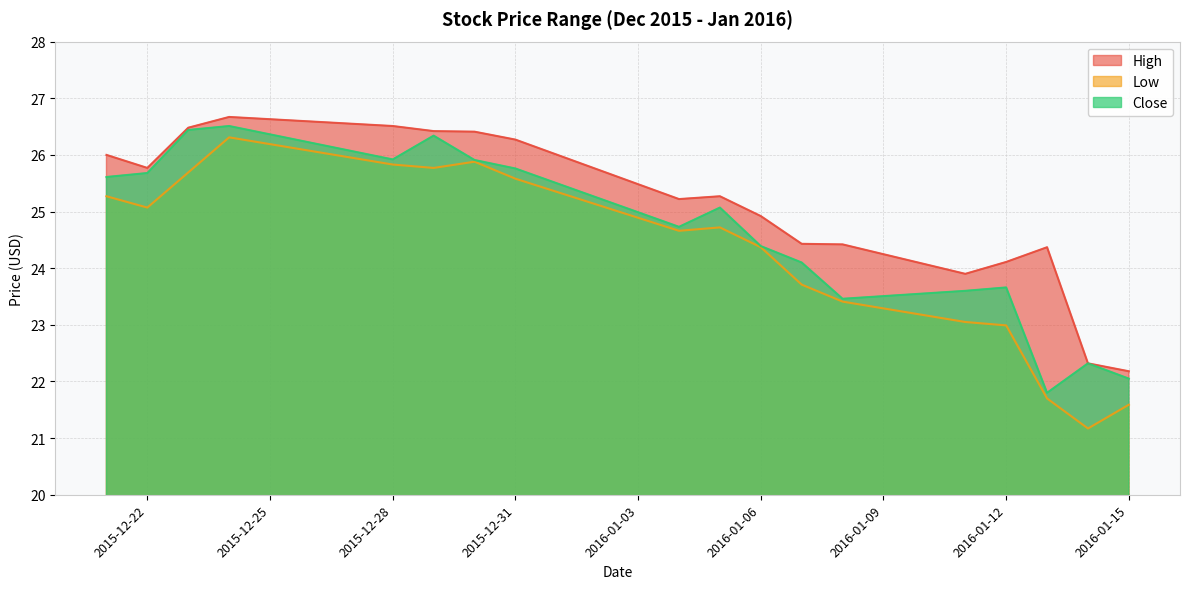

True or false: High has more than 1 interior local peaks.

True